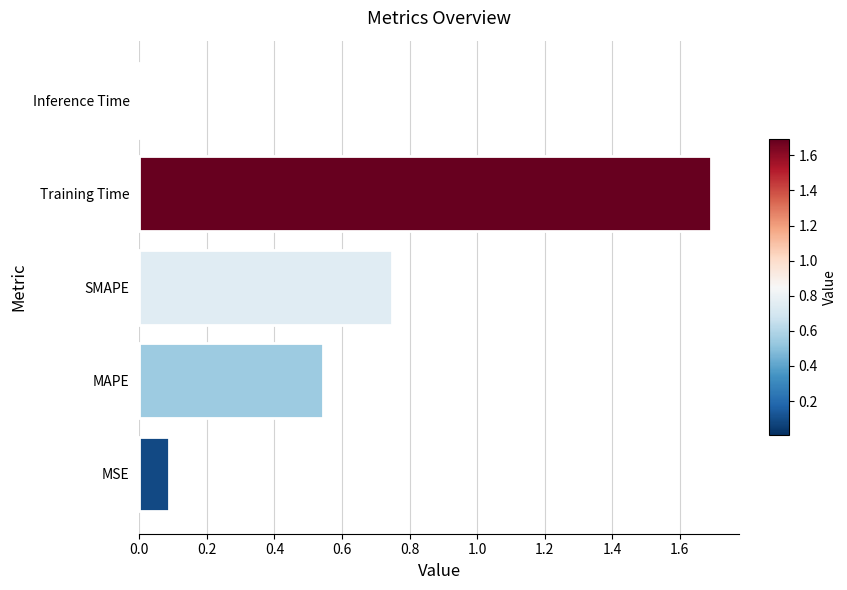

At which label is the value closest to 0?

Inference Time